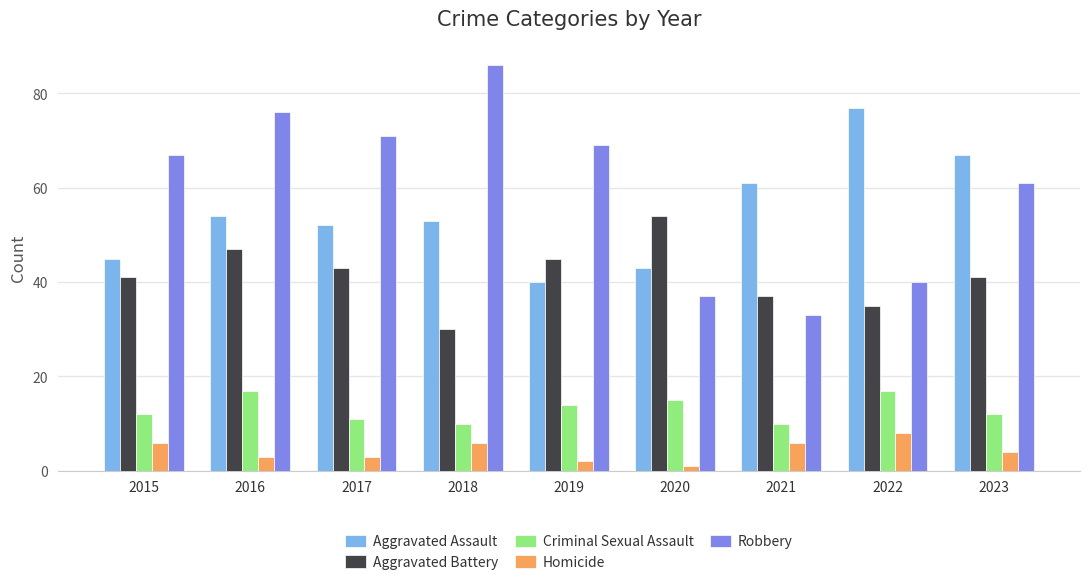

Does the chart contain stacked bars?

No